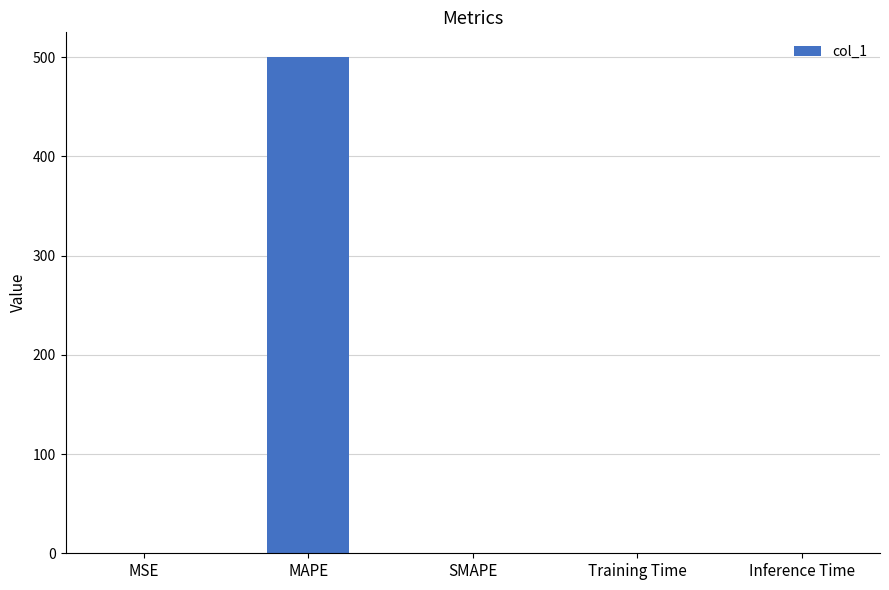

At which category does the chart reach its peak across all series?

MAPE